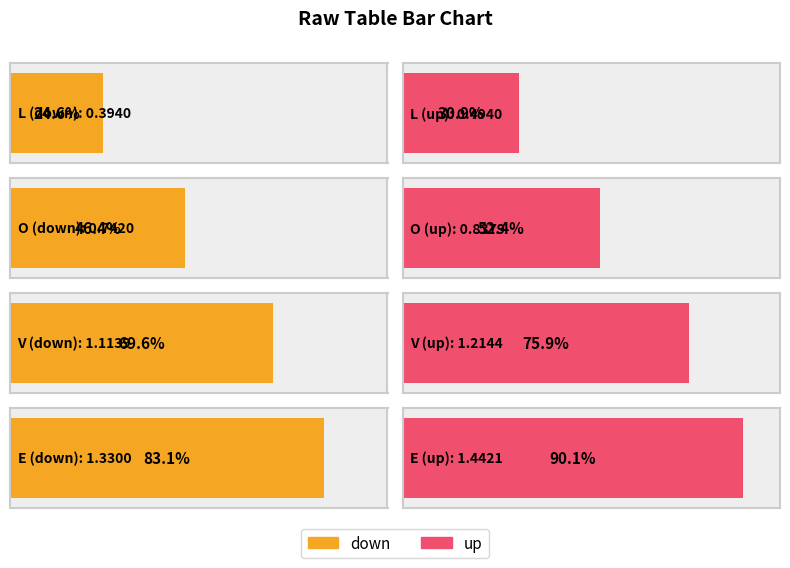

List the labels in order of down value, largest first.

E, V, O, L